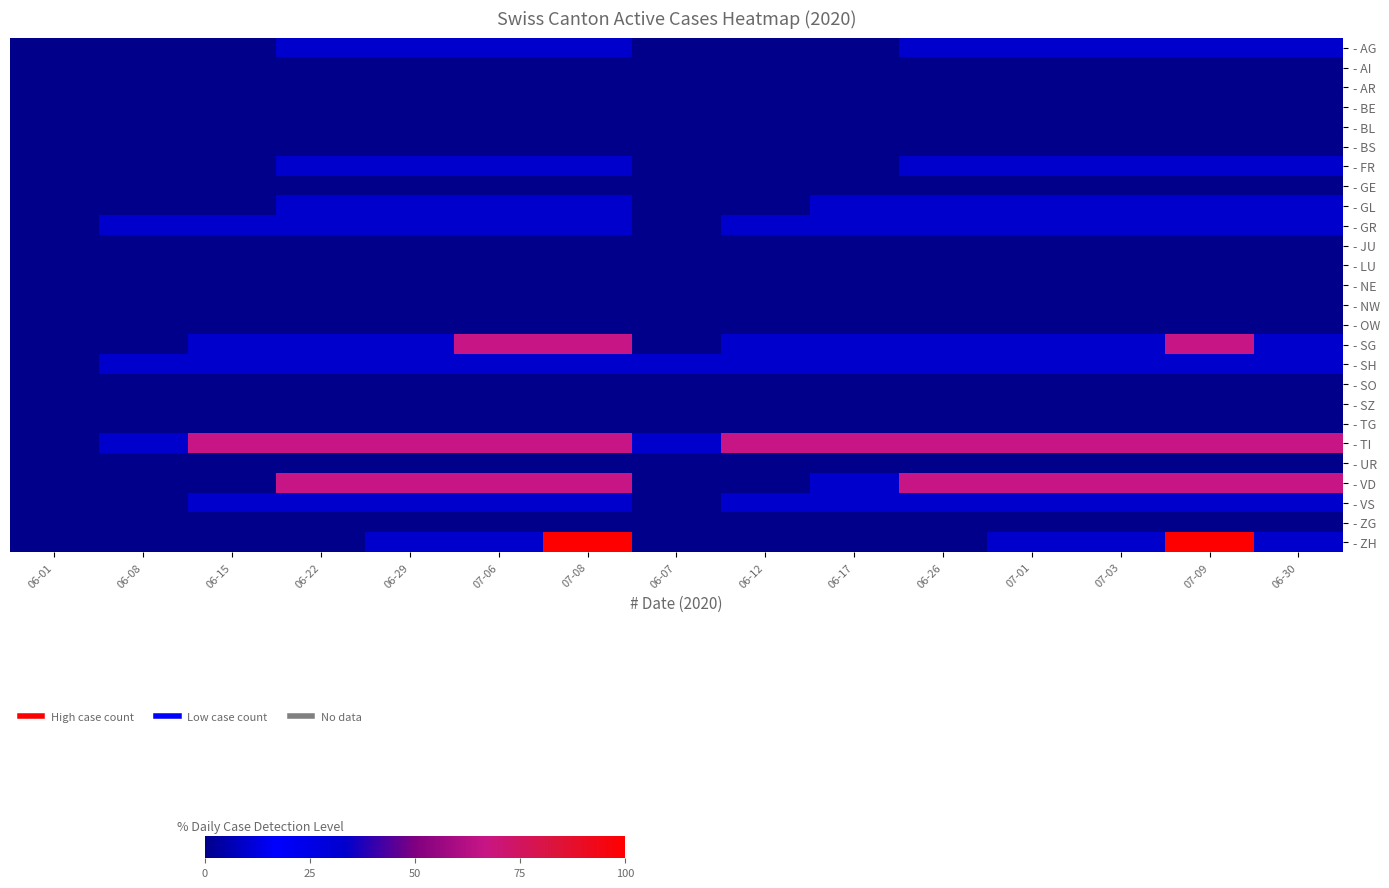

Reading left to right, what are all the values shown in this chart?

- AG: 06-01=0.0	06-08=0.0	06-15=0.0	06-22=33.3	06-29=33.3	07-06=33.3	07-08=33.3	06-07=0.0	06-12=0.0	06-17=0.0	06-26=33.3	07-01=33.3	07-03=33.3	07-09=33.3	06-30=33.3
- AI: 06-01=0.0	06-08=0.0	06-15=0.0	06-22=0.0	06-29=0.0	07-06=0.0	07-08=0.0	06-07=0.0	06-12=0.0	06-17=0.0	06-26=0.0	07-01=0.0	07-03=0.0	07-09=0.0	06-30=0.0
- AR: 06-01=0.0	06-08=0.0	06-15=0.0	06-22=0.0	06-29=0.0	07-06=0.0	07-08=0.0	06-07=0.0	06-12=0.0	06-17=0.0	06-26=0.0	07-01=0.0	07-03=0.0	07-09=0.0	06-30=0.0
- BE: 06-01=0.0	06-08=0.0	06-15=0.0	06-22=0.0	06-29=0.0	07-06=0.0	07-08=0.0	06-07=0.0	06-12=0.0	06-17=0.0	06-26=0.0	07-01=0.0	07-03=0.0	07-09=0.0	06-30=0.0
- BL: 06-01=0.0	06-08=0.0	06-15=0.0	06-22=0.0	06-29=0.0	07-06=0.0	07-08=0.0	06-07=0.0	06-12=0.0	06-17=0.0	06-26=0.0	07-01=0.0	07-03=0.0	07-09=0.0	06-30=0.0
- BS: 06-01=0.0	06-08=0.0	06-15=0.0	06-22=0.0	06-29=0.0	07-06=0.0	07-08=0.0	06-07=0.0	06-12=0.0	06-17=0.0	06-26=0.0	07-01=0.0	07-03=0.0	07-09=0.0	06-30=0.0
- FR: 06-01=0.0	06-08=0.0	06-15=0.0	06-22=33.3	06-29=33.3	07-06=33.3	07-08=33.3	06-07=0.0	06-12=0.0	06-17=0.0	06-26=33.3	07-01=33.3	07-03=33.3	07-09=33.3	06-30=33.3
- GE: 06-01=0.0	06-08=0.0	06-15=0.0	06-22=0.0	06-29=0.0	07-06=0.0	07-08=0.0	06-07=0.0	06-12=0.0	06-17=0.0	06-26=0.0	07-01=0.0	07-03=0.0	07-09=0.0	06-30=0.0
- GL: 06-01=0.0	06-08=0.0	06-15=0.0	06-22=33.3	06-29=33.3	07-06=33.3	07-08=33.3	06-07=0.0	06-12=0.0	06-17=33.3	06-26=33.3	07-01=33.3	07-03=33.3	07-09=33.3	06-30=33.3
- GR: 06-01=0.0	06-08=33.3	06-15=33.3	06-22=33.3	06-29=33.3	07-06=33.3	07-08=33.3	06-07=0.0	06-12=33.3	06-17=33.3	06-26=33.3	07-01=33.3	07-03=33.3	07-09=33.3	06-30=33.3
- JU: 06-01=0.0	06-08=0.0	06-15=0.0	06-22=0.0	06-29=0.0	07-06=0.0	07-08=0.0	06-07=0.0	06-12=0.0	06-17=0.0	06-26=0.0	07-01=0.0	07-03=0.0	07-09=0.0	06-30=0.0
- LU: 06-01=0.0	06-08=0.0	06-15=0.0	06-22=0.0	06-29=0.0	07-06=0.0	07-08=0.0	06-07=0.0	06-12=0.0	06-17=0.0	06-26=0.0	07-01=0.0	07-03=0.0	07-09=0.0	06-30=0.0
- NE: 06-01=0.0	06-08=0.0	06-15=0.0	06-22=0.0	06-29=0.0	07-06=0.0	07-08=0.0	06-07=0.0	06-12=0.0	06-17=0.0	06-26=0.0	07-01=0.0	07-03=0.0	07-09=0.0	06-30=0.0
- NW: 06-01=0.0	06-08=0.0	06-15=0.0	06-22=0.0	06-29=0.0	07-06=0.0	07-08=0.0	06-07=0.0	06-12=0.0	06-17=0.0	06-26=0.0	07-01=0.0	07-03=0.0	07-09=0.0	06-30=0.0
- OW: 06-01=0.0	06-08=0.0	06-15=0.0	06-22=0.0	06-29=0.0	07-06=0.0	07-08=0.0	06-07=0.0	06-12=0.0	06-17=0.0	06-26=0.0	07-01=0.0	07-03=0.0	07-09=0.0	06-30=0.0
- SG: 06-01=0.0	06-08=0.0	06-15=33.3	06-22=33.3	06-29=33.3	07-06=66.7	07-08=66.7	06-07=0.0	06-12=33.3	06-17=33.3	06-26=33.3	07-01=33.3	07-03=33.3	07-09=66.7	06-30=33.3
- SH: 06-01=0.0	06-08=33.3	06-15=33.3	06-22=33.3	06-29=33.3	07-06=33.3	07-08=33.3	06-07=33.3	06-12=33.3	06-17=33.3	06-26=33.3	07-01=33.3	07-03=33.3	07-09=33.3	06-30=33.3
- SO: 06-01=0.0	06-08=0.0	06-15=0.0	06-22=0.0	06-29=0.0	07-06=0.0	07-08=0.0	06-07=0.0	06-12=0.0	06-17=0.0	06-26=0.0	07-01=0.0	07-03=0.0	07-09=0.0	06-30=0.0
- SZ: 06-01=0.0	06-08=0.0	06-15=0.0	06-22=0.0	06-29=0.0	07-06=0.0	07-08=0.0	06-07=0.0	06-12=0.0	06-17=0.0	06-26=0.0	07-01=0.0	07-03=0.0	07-09=0.0	06-30=0.0
- TG: 06-01=0.0	06-08=0.0	06-15=0.0	06-22=0.0	06-29=0.0	07-06=0.0	07-08=0.0	06-07=0.0	06-12=0.0	06-17=0.0	06-26=0.0	07-01=0.0	07-03=0.0	07-09=0.0	06-30=0.0
- TI: 06-01=0.0	06-08=33.3	06-15=66.7	06-22=66.7	06-29=66.7	07-06=66.7	07-08=66.7	06-07=33.3	06-12=66.7	06-17=66.7	06-26=66.7	07-01=66.7	07-03=66.7	07-09=66.7	06-30=66.7
- UR: 06-01=0.0	06-08=0.0	06-15=0.0	06-22=0.0	06-29=0.0	07-06=0.0	07-08=0.0	06-07=0.0	06-12=0.0	06-17=0.0	06-26=0.0	07-01=0.0	07-03=0.0	07-09=0.0	06-30=0.0
- VD: 06-01=0.0	06-08=0.0	06-15=0.0	06-22=66.7	06-29=66.7	07-06=66.7	07-08=66.7	06-07=0.0	06-12=0.0	06-17=33.3	06-26=66.7	07-01=66.7	07-03=66.7	07-09=66.7	06-30=66.7
- VS: 06-01=0.0	06-08=0.0	06-15=33.3	06-22=33.3	06-29=33.3	07-06=33.3	07-08=33.3	06-07=0.0	06-12=33.3	06-17=33.3	06-26=33.3	07-01=33.3	07-03=33.3	07-09=33.3	06-30=33.3
- ZG: 06-01=0.0	06-08=0.0	06-15=0.0	06-22=0.0	06-29=0.0	07-06=0.0	07-08=0.0	06-07=0.0	06-12=0.0	06-17=0.0	06-26=0.0	07-01=0.0	07-03=0.0	07-09=0.0	06-30=0.0
- ZH: 06-01=0.0	06-08=0.0	06-15=0.0	06-22=0.0	06-29=33.3	07-06=33.3	07-08=100.0	06-07=0.0	06-12=0.0	06-17=0.0	06-26=0.0	07-01=33.3	07-03=33.3	07-09=100.0	06-30=33.3